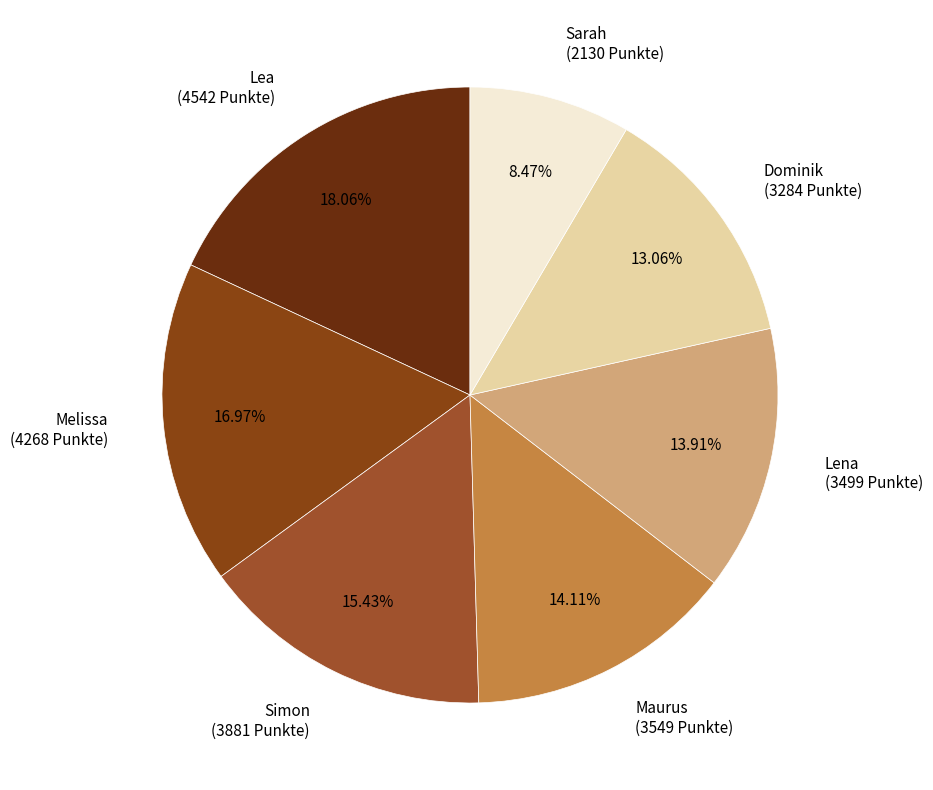

To the nearest percent, what portion does Sarah represent?

8%